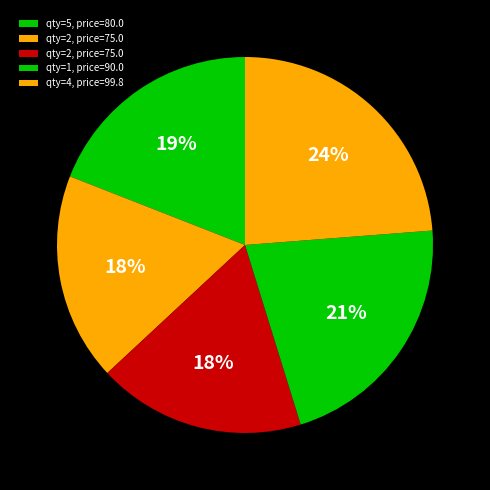

Is there a majority slice in this chart?

No